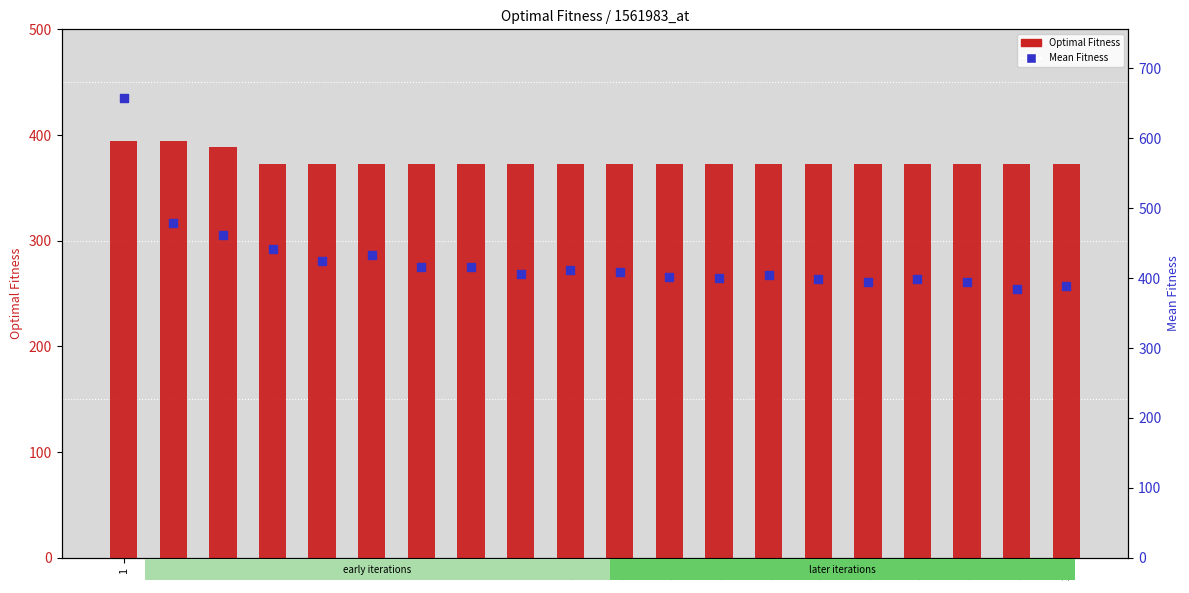

At how many categories does at least one series exceed 515?

1